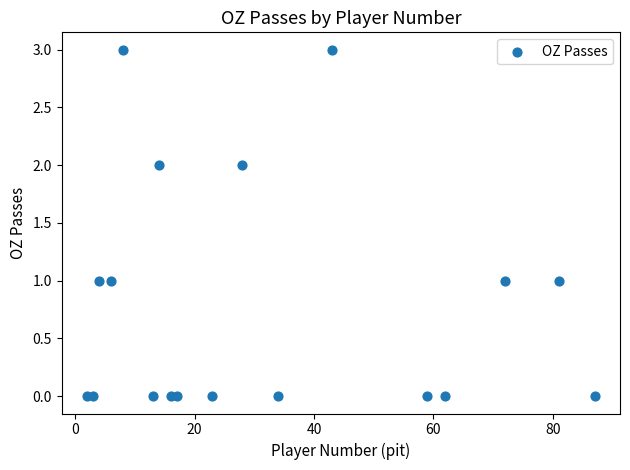

What is the range of X values (max minus min)?

85